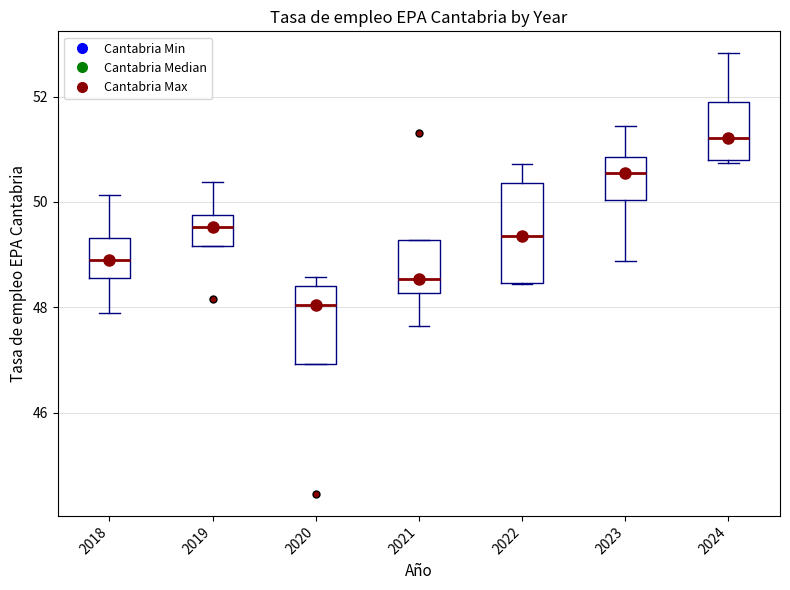

Which box's median line is the highest?

2024